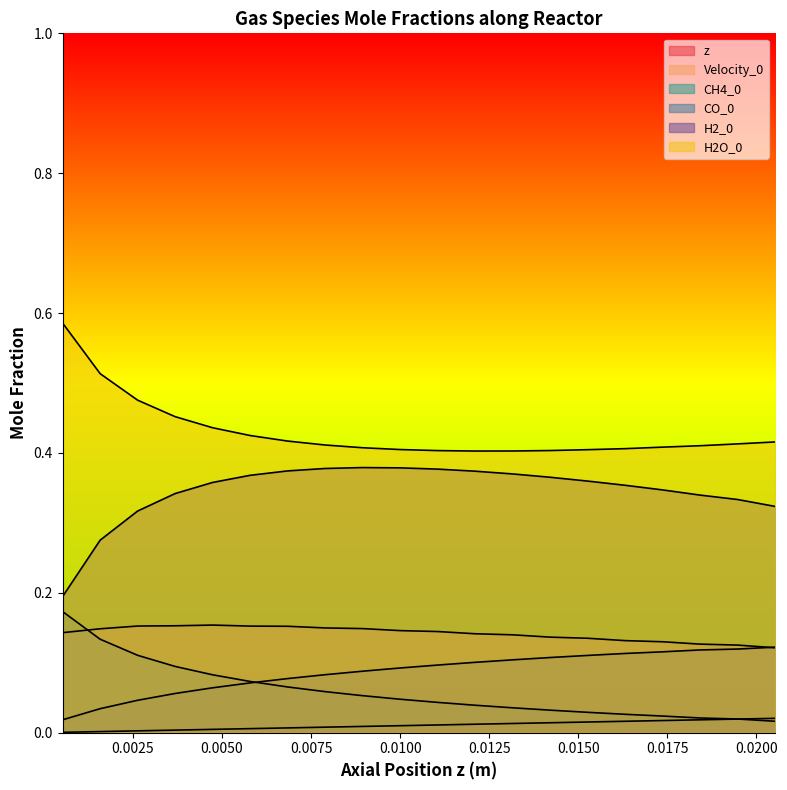

What is the difference between the second highest and second lowest values in the H2_0 series?

0.1